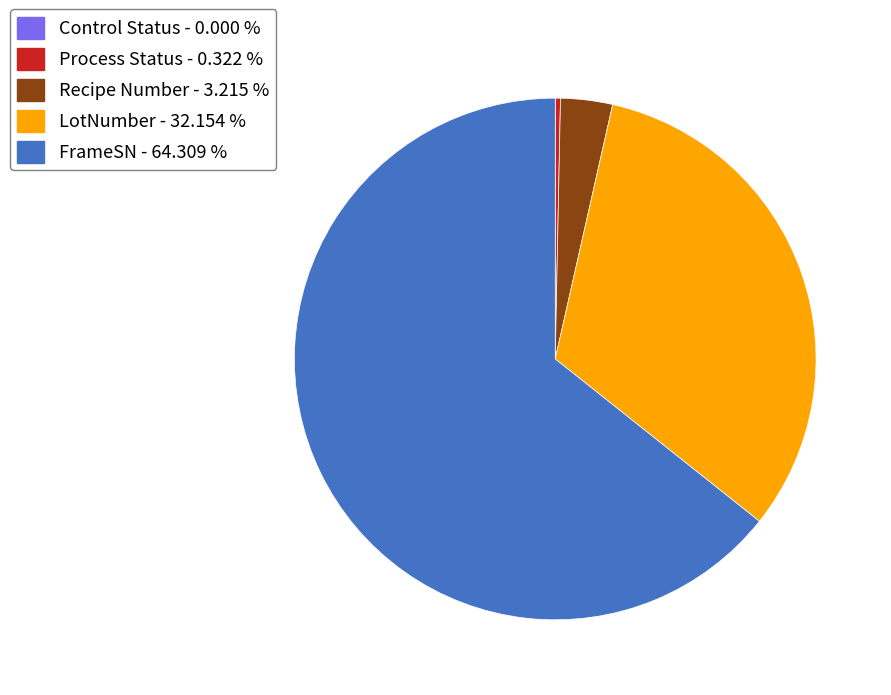

Does any single category account for the majority?

Yes